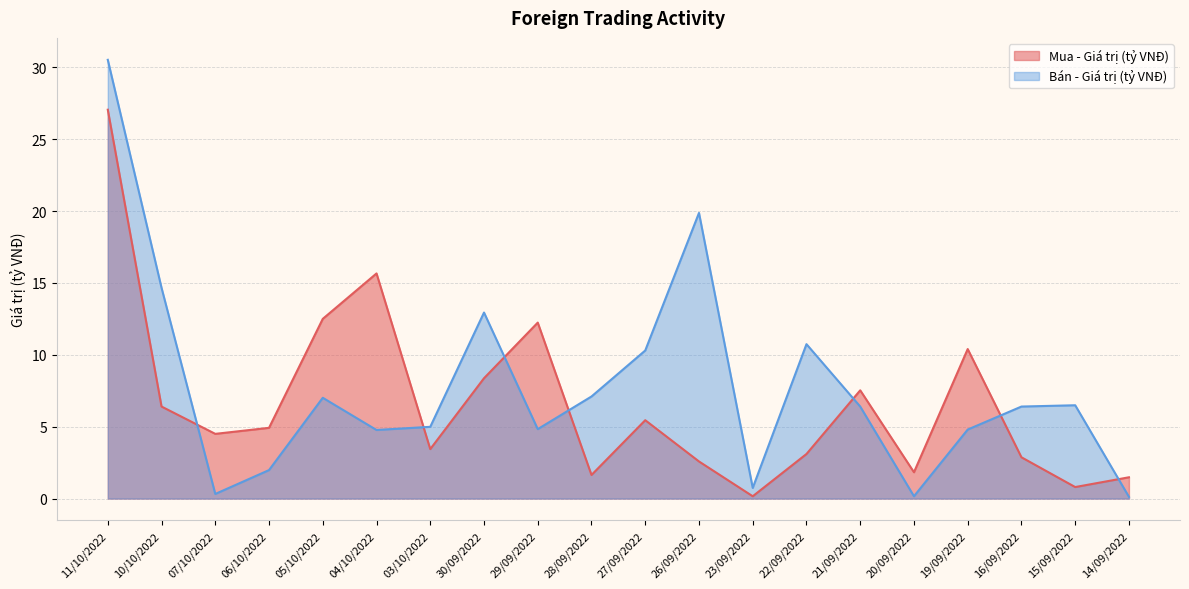

How many distinct data groups are displayed?

2